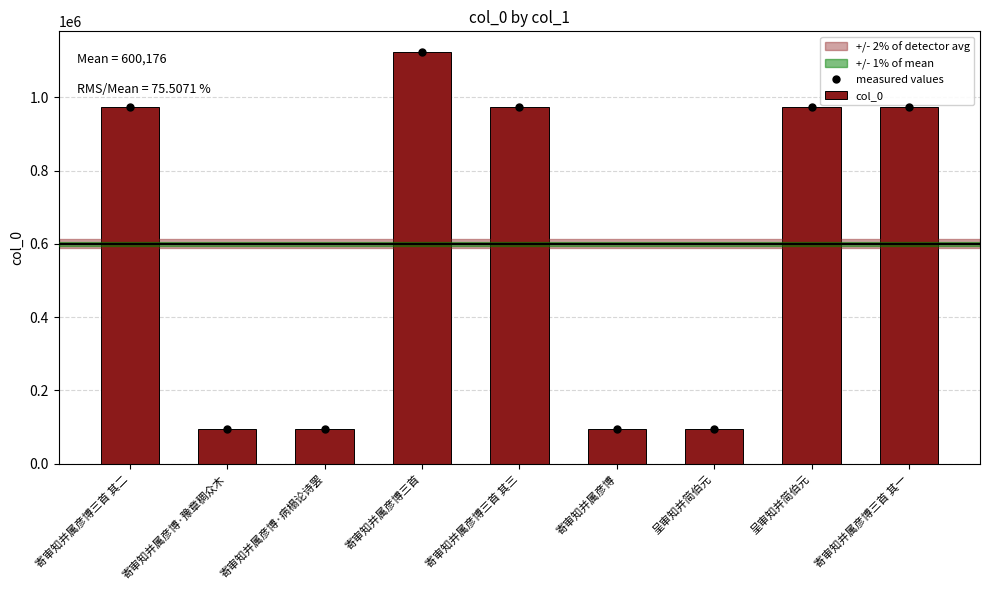

The value of measured values at 寄审知并属彦博三首 其二 is 1612131. True or false?

False